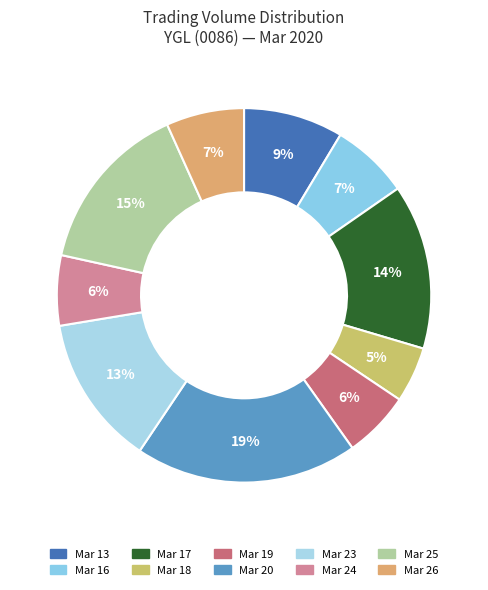

How many slices are in this pie chart?

10